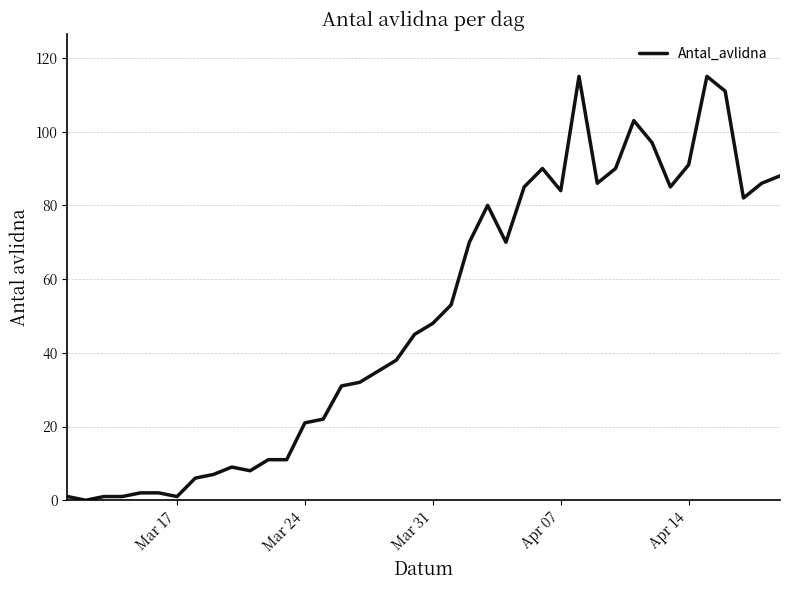

What is the difference between the maximum and minimum values?

115